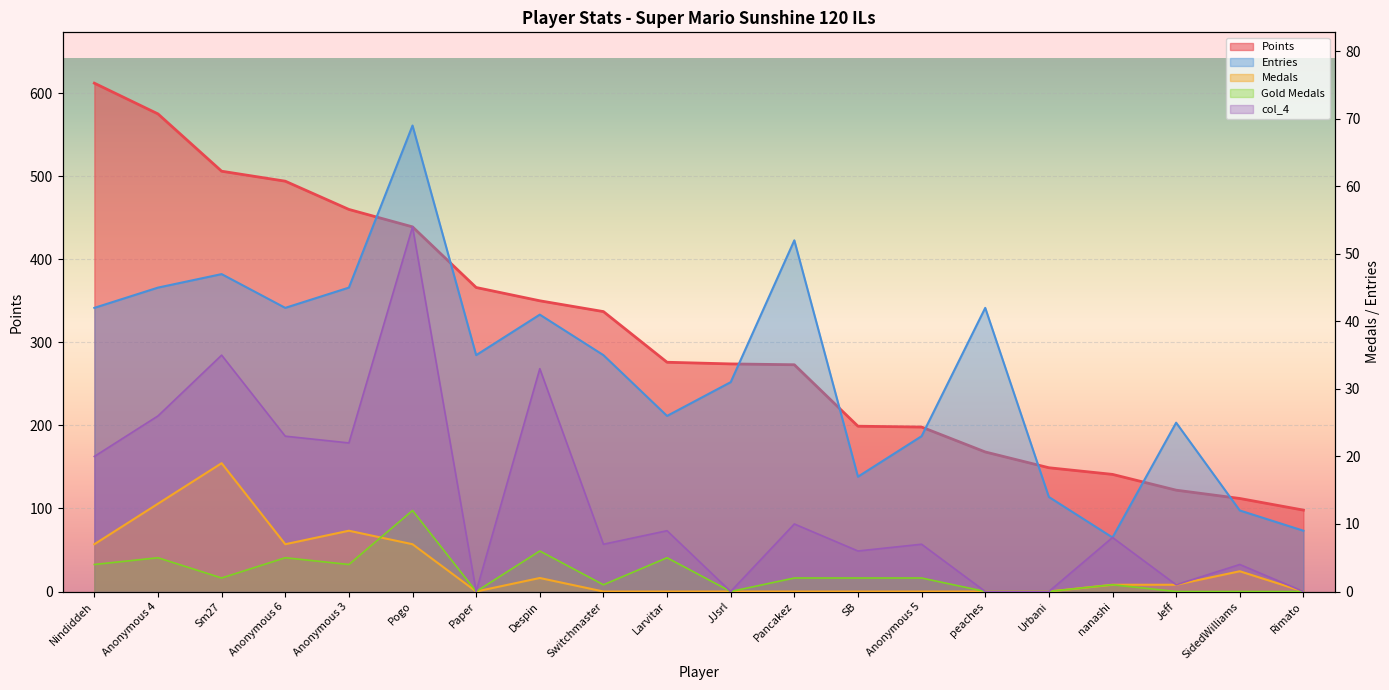

List the series in order of their peak value, highest first.

Points, Entries, col_4, Medals, col_3